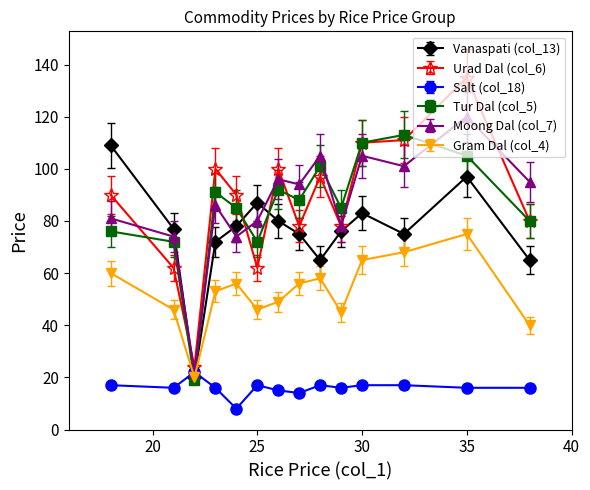

What is the value of the Tur Dal (col_5) point at the 3rd from the left?

19